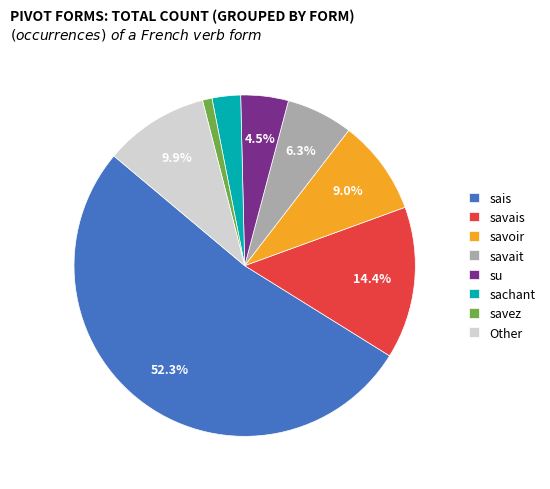

What is the total percentage of savais and savait?

20.7%